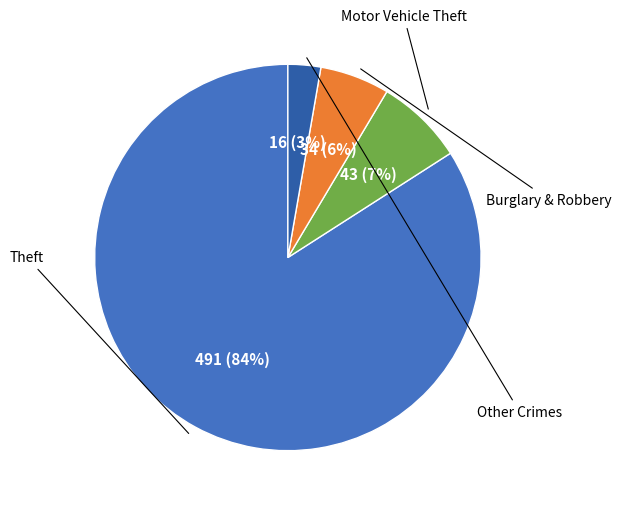

To the nearest percent, what is the difference between the largest and smallest slice percentages?

81%